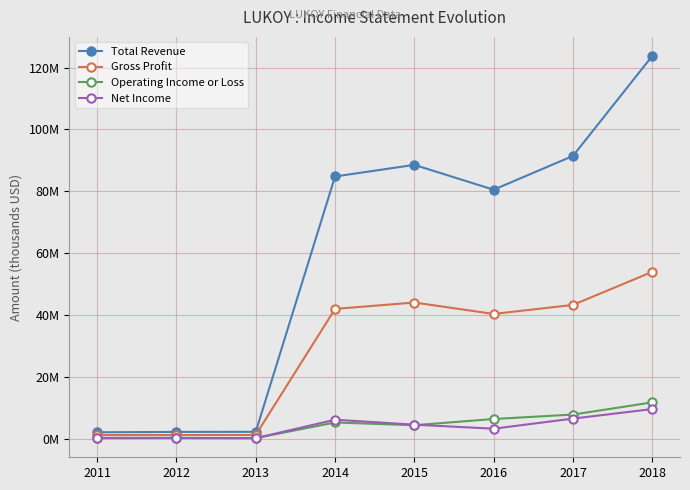

Does the chart have visible grid lines?

Yes